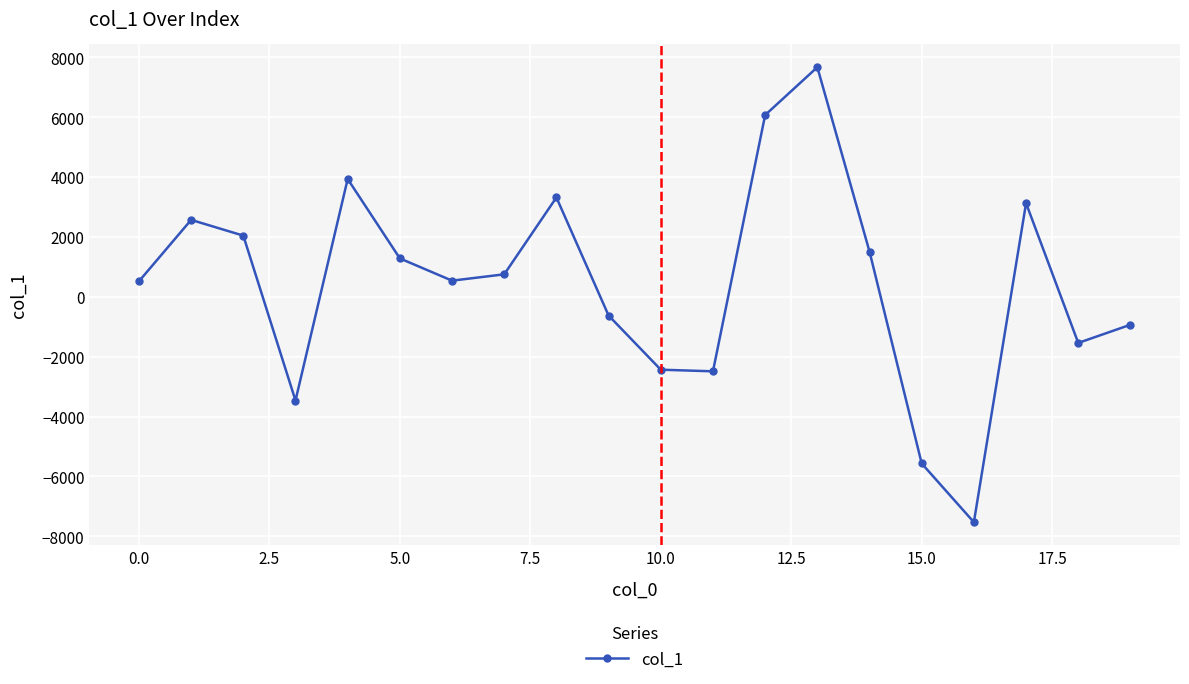

How many points are lower than both their immediate neighbors (excluding endpoints)?

5